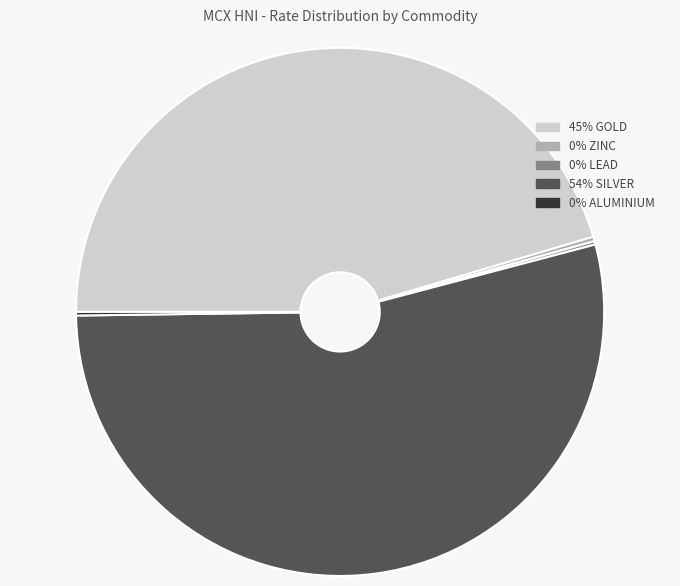

Does any single category account for the majority?

Yes